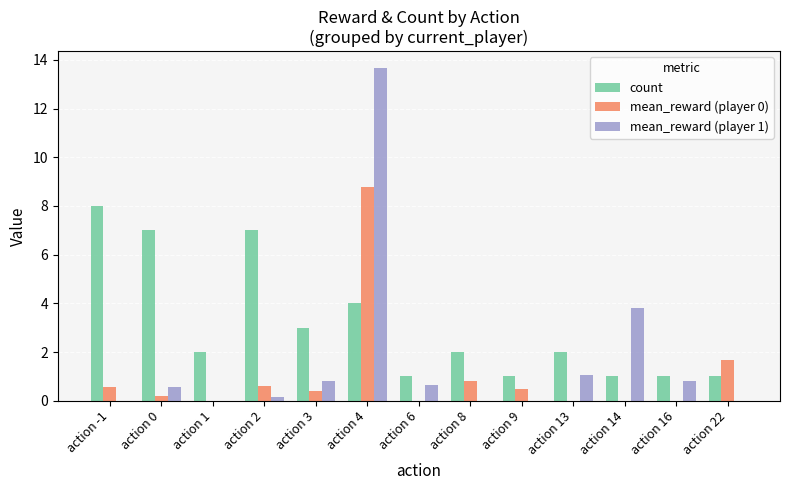

Which label corresponds to the largest value in the chart?

action 4